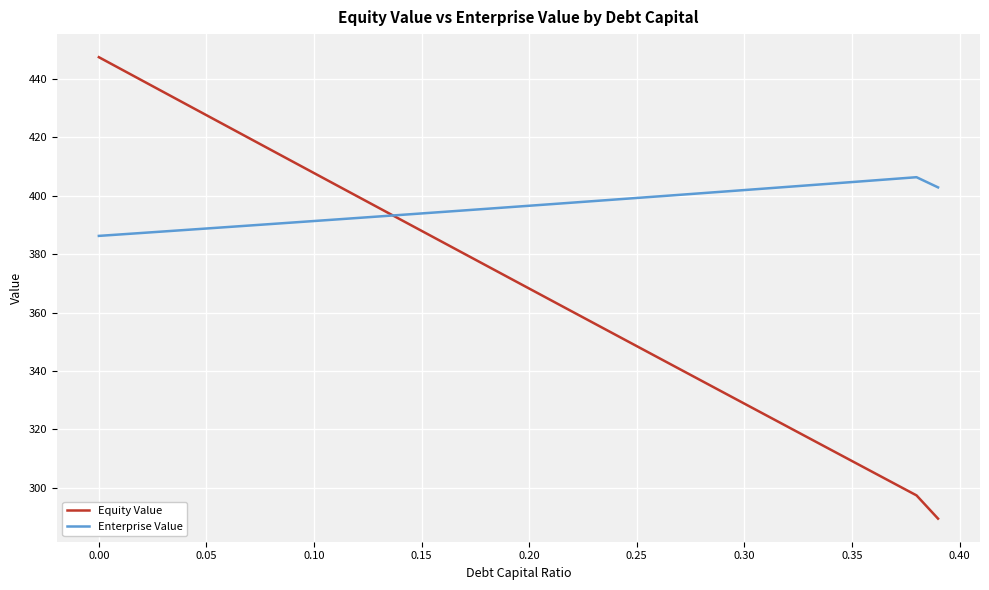

Which series has the widest spread of values?

Equity Value